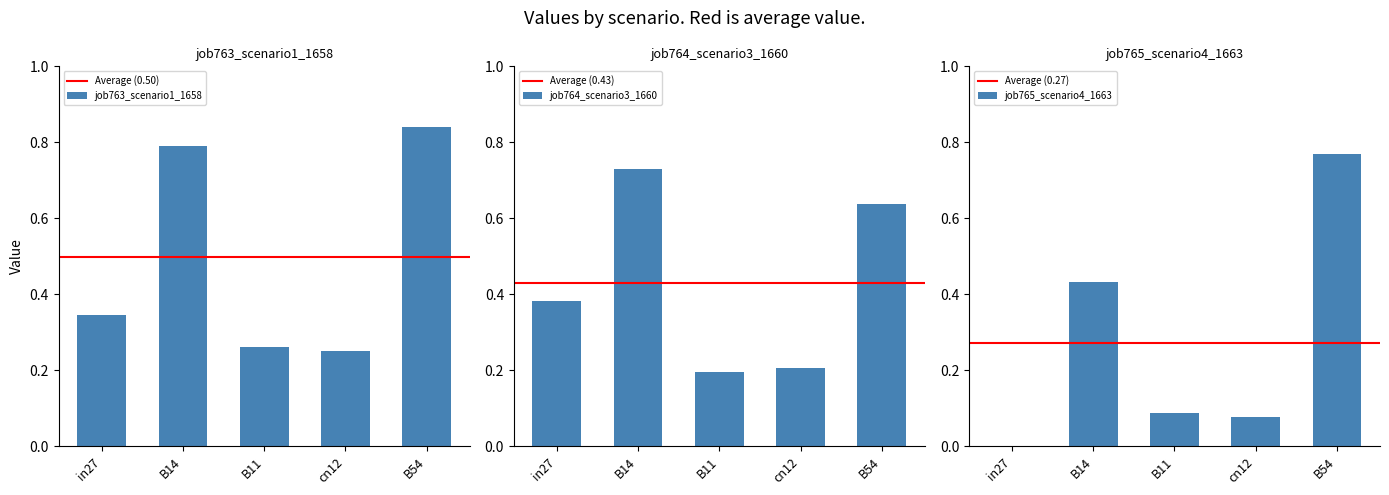

Which category has the highest value in the job765_scenario4_1663 series?

B54